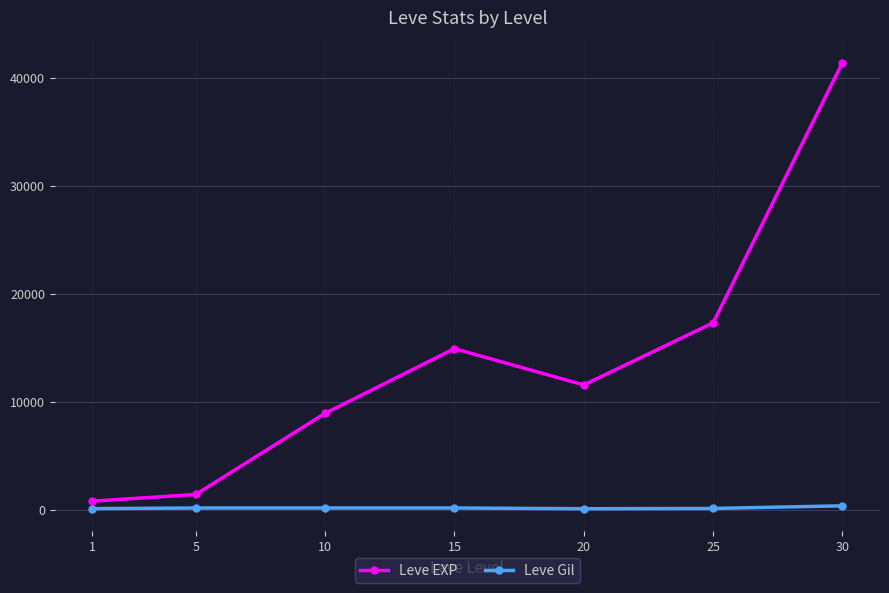

True or false: Leve Gil has a value of 172 at 15.

True